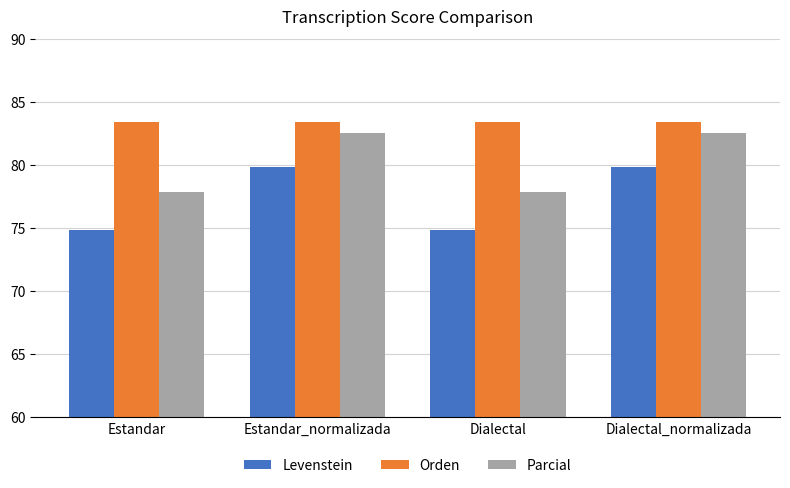

What is the average value of the Parcial series?

80.2